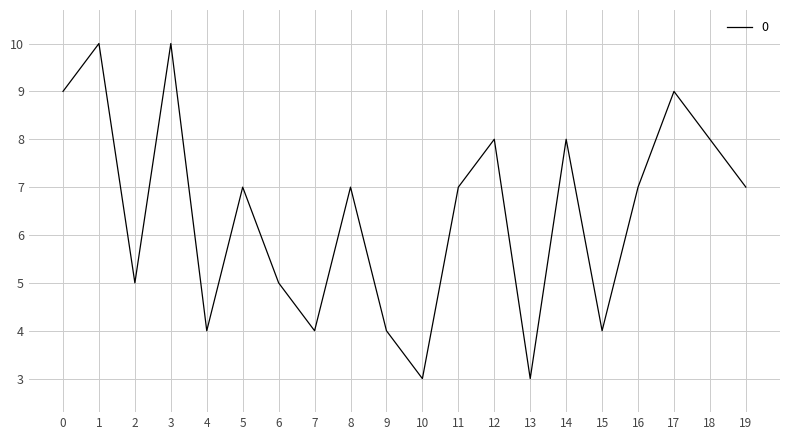

How many lines are shown in the chart?

1